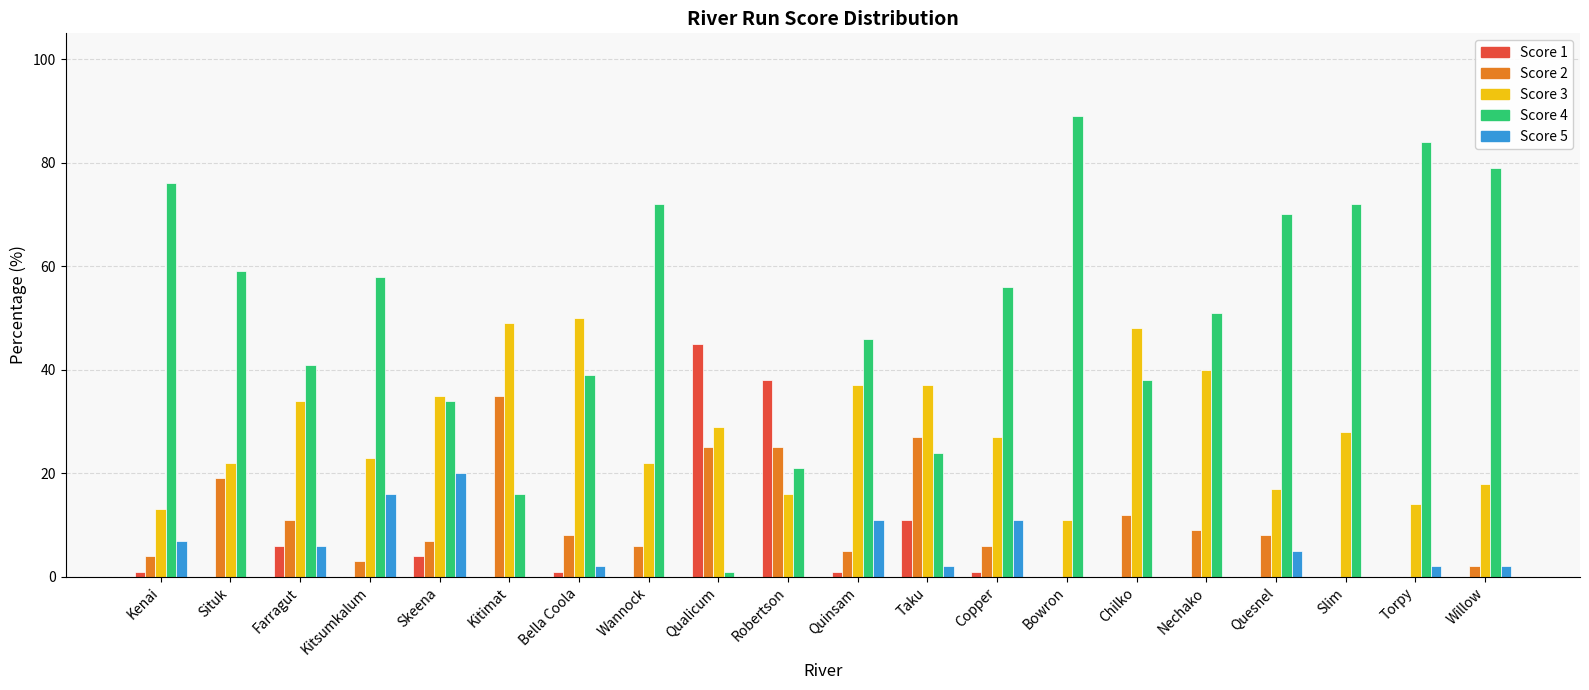

Between Kitimat and Bowron, which series saw the biggest shift?

Score 4